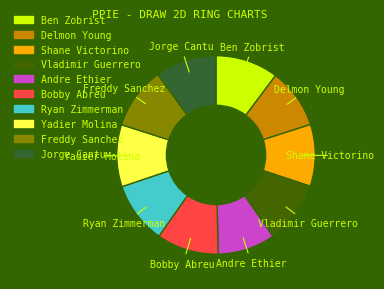

Does any single category account for the majority?

No